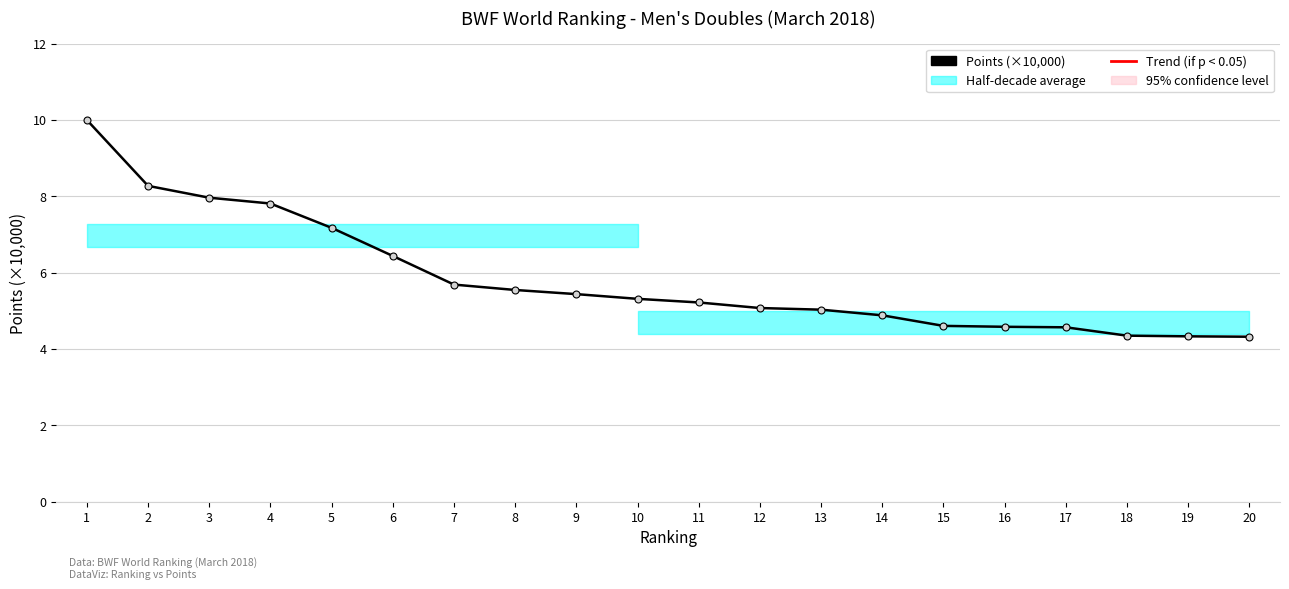

Which category has the highest value across all series?

13